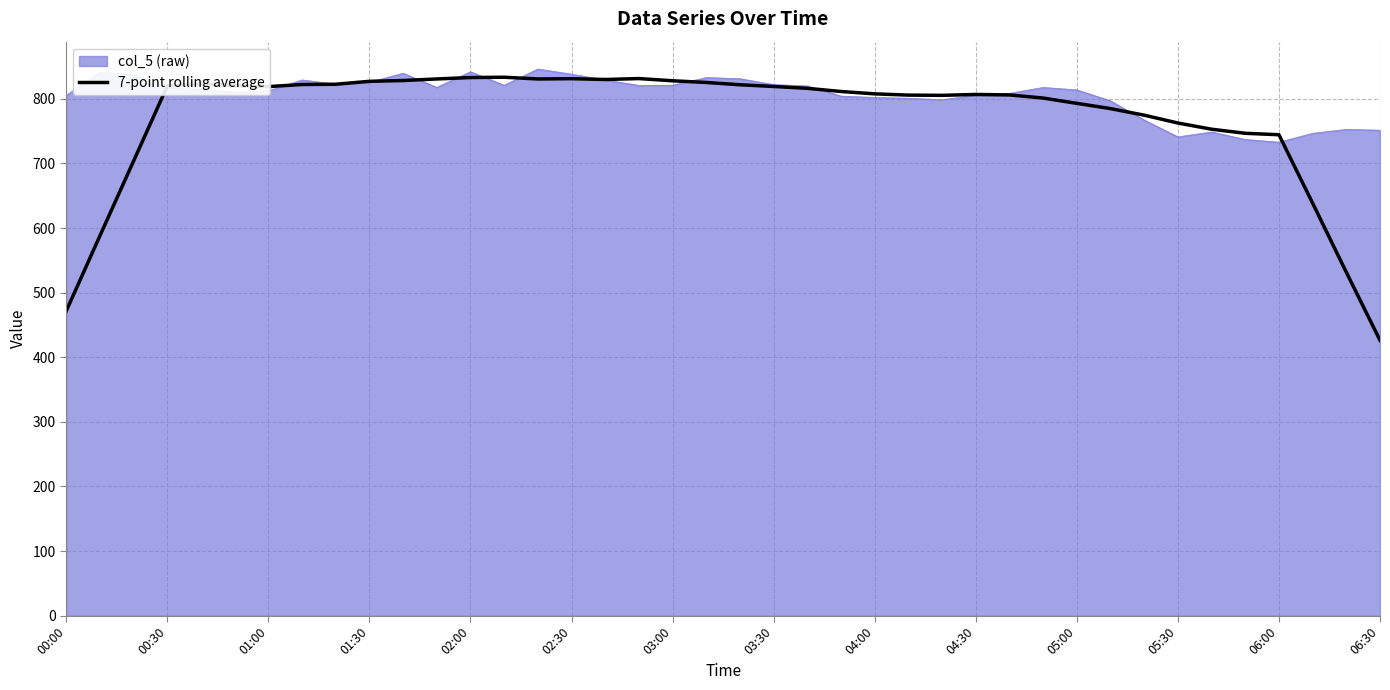

What is the smallest value displayed?

426.2